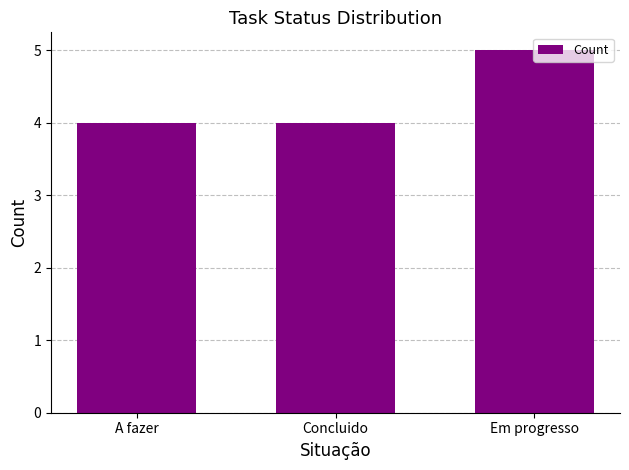

Does the chart contain stacked bars?

No